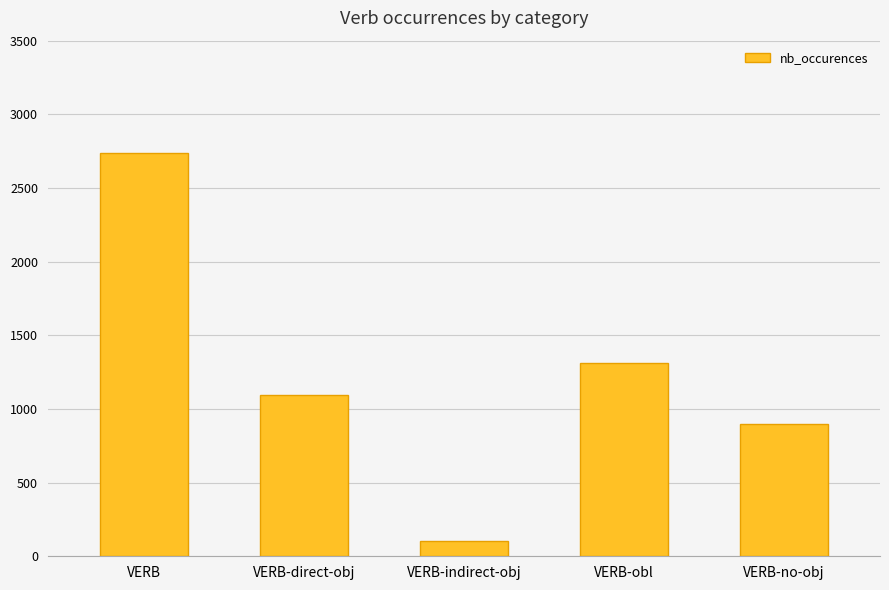

How many data points are less than 1094?

2